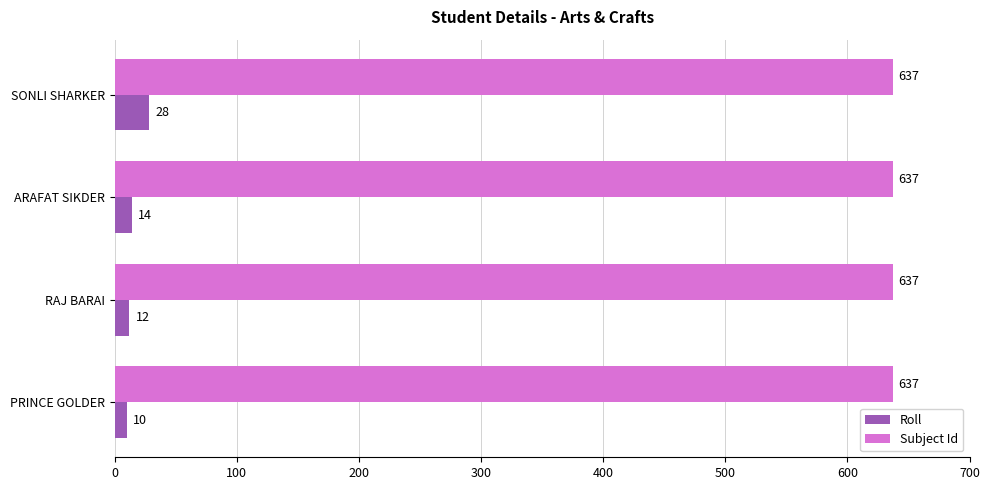

What is the sum of all Roll values?

64